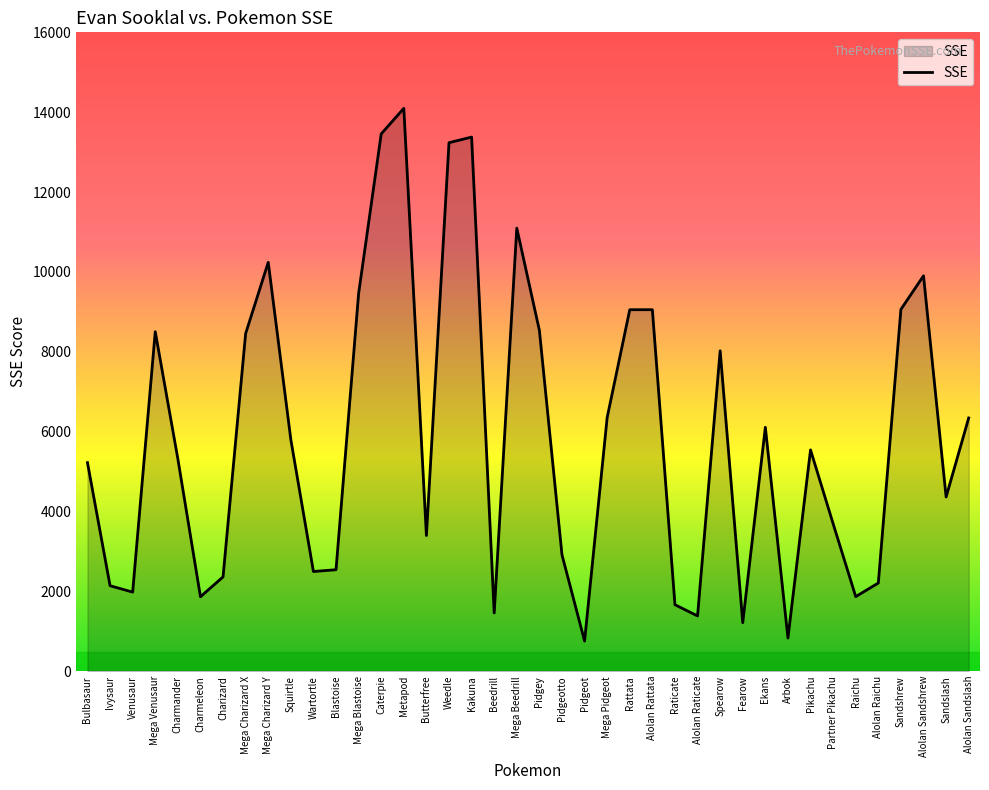

Which has a higher value, Pidgeotto or Alolan Raticate?

Pidgeotto